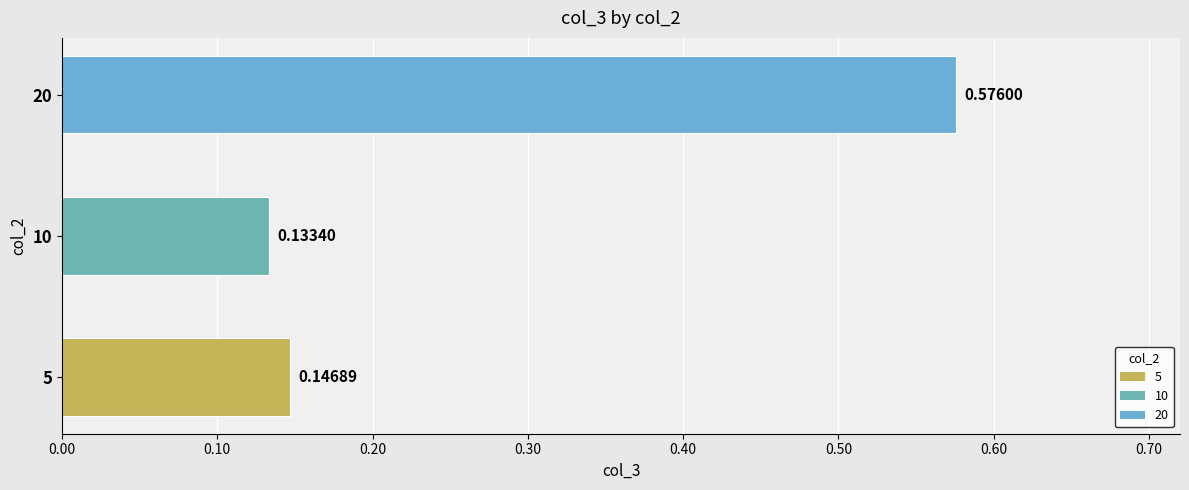

Rank the categories by value from highest to lowest.

20, 5, 10